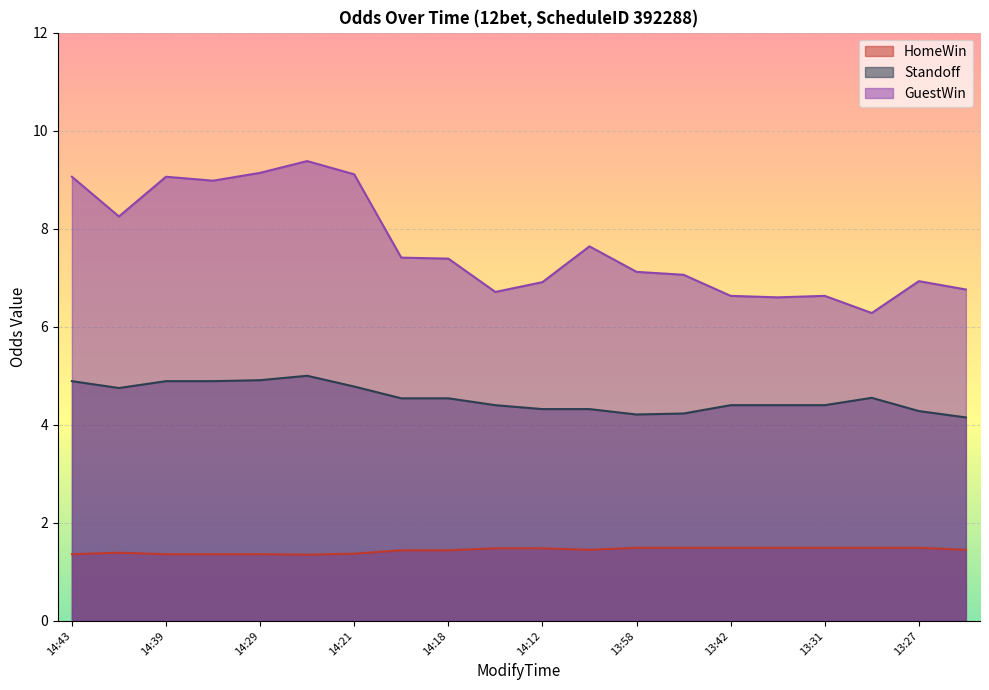

Rank the categories by GuestWin value from lowest to highest.

13:30, 13:41, 13:42, 13:31, 14:13, 13:14, 14:12, 13:27, 13:57, 13:58, 14:18, 14:19, 14:09, 14:42, 14:37, 14:43, 14:39, 14:21, 14:29, 14:22